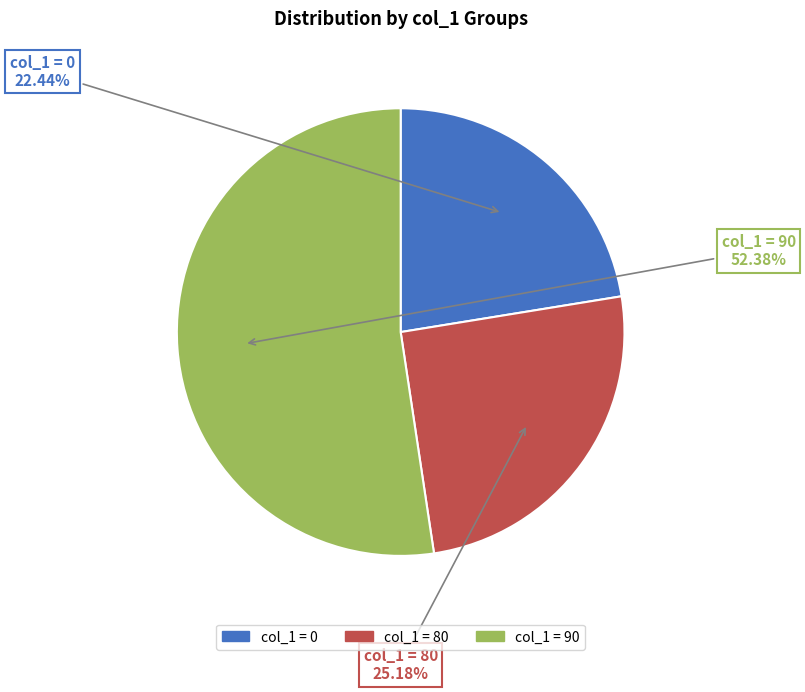

Do col_1 = 0 and col_1 = 80 together represent more than half of the pie?

No